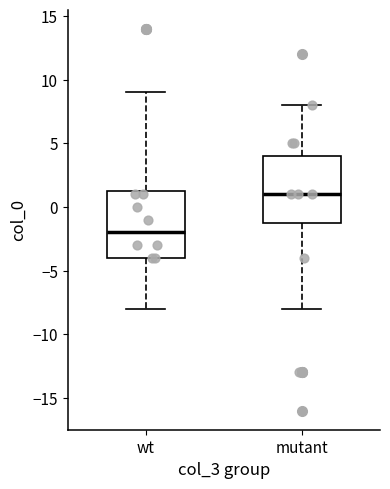

Which box's median line is the lowest?

wt